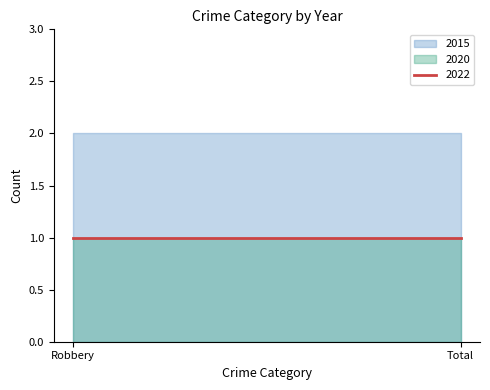

The value of 2015 at Total is 3. True or false?

False